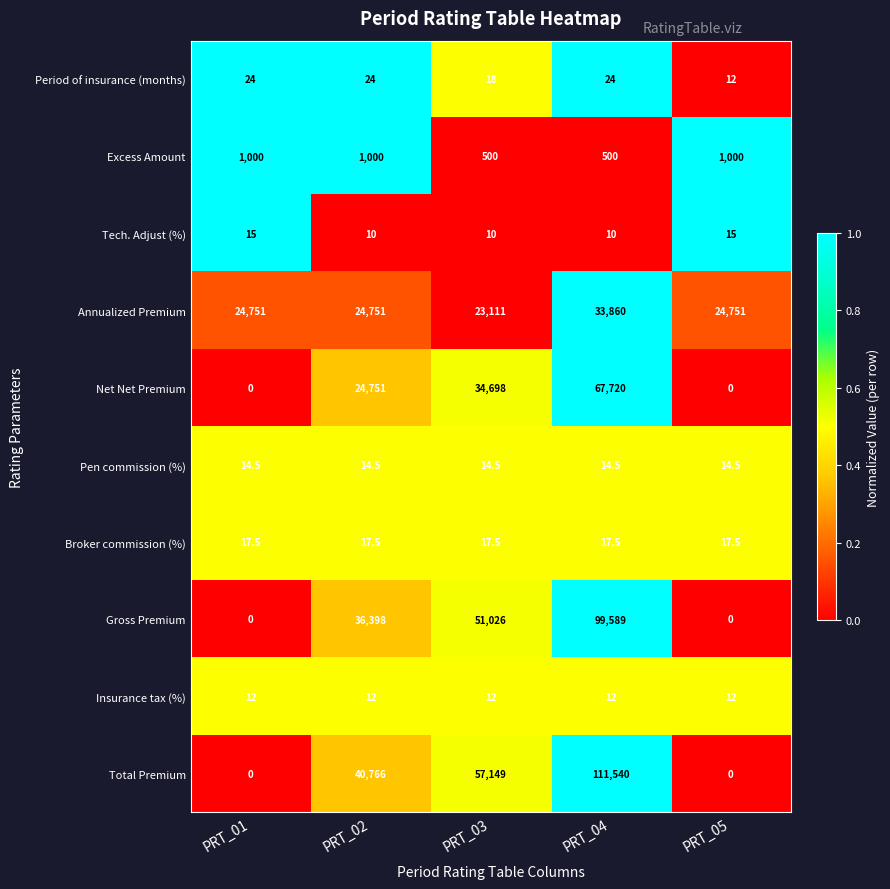

What is the highest value of the Insurance tax (%) series?

12.0